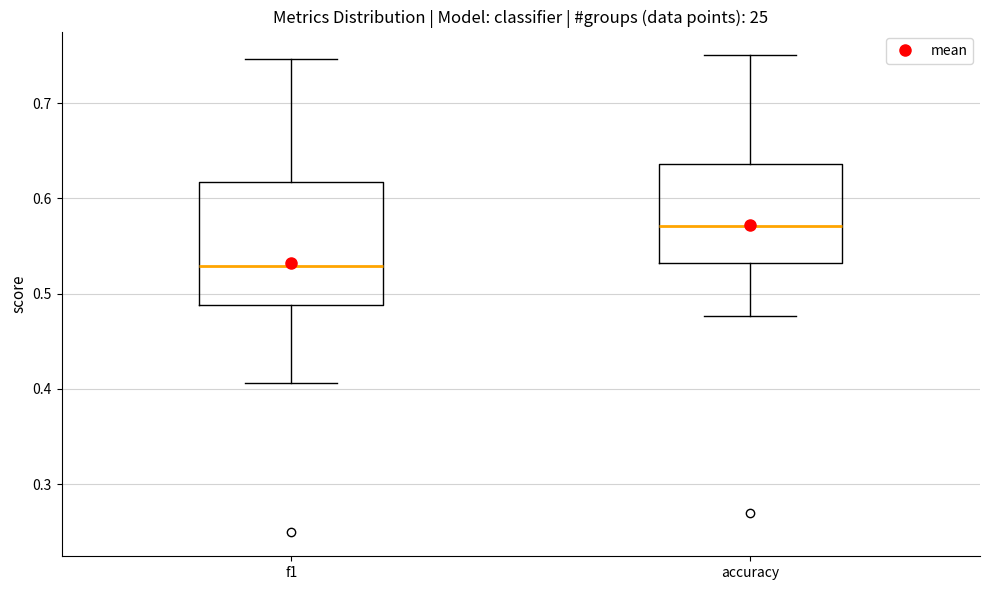

Comparing the boxes themselves (not the whiskers), which one is the tallest?

f1